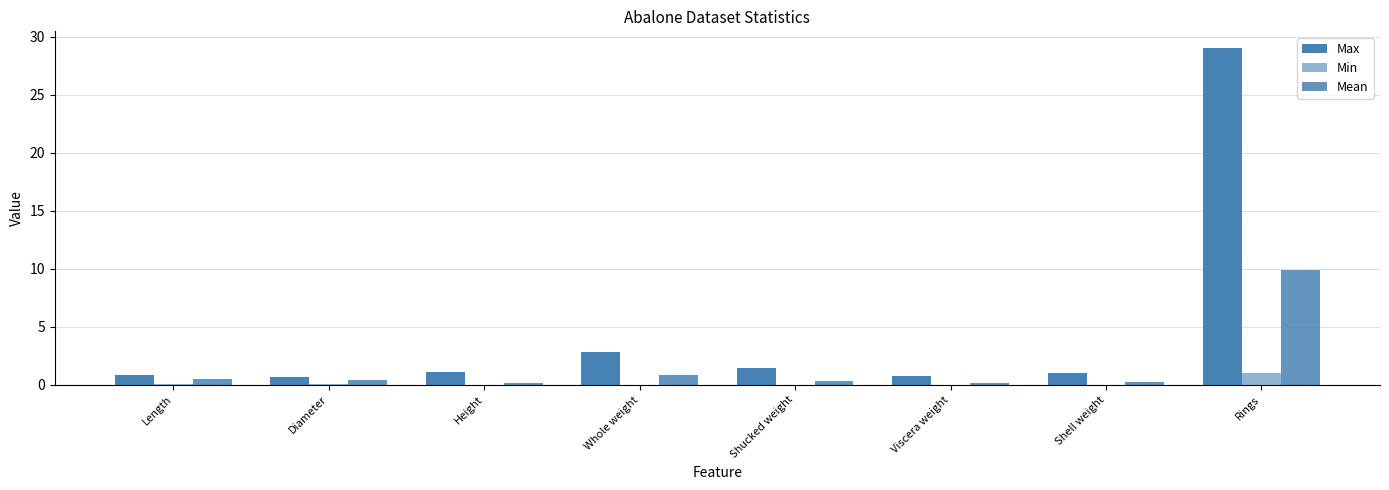

Does the chart contain stacked bars?

No